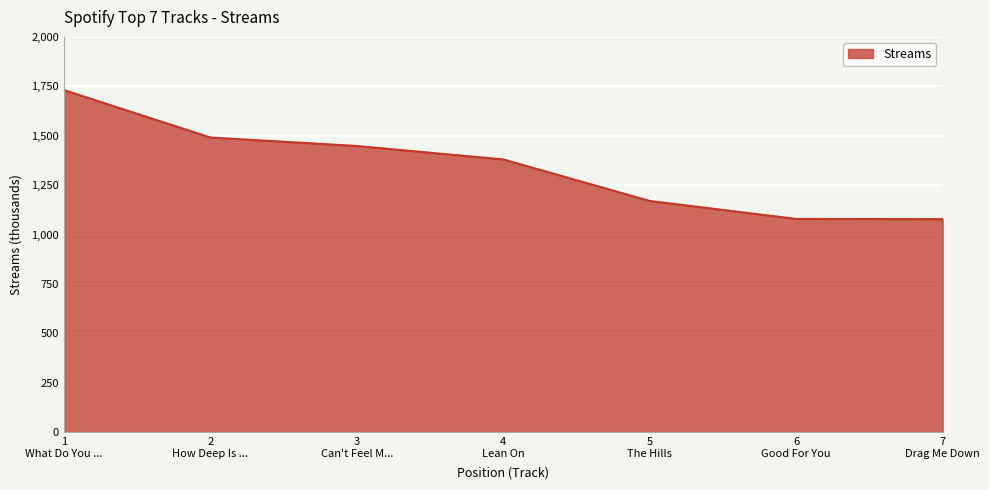

Count the number of data series in this chart.

1